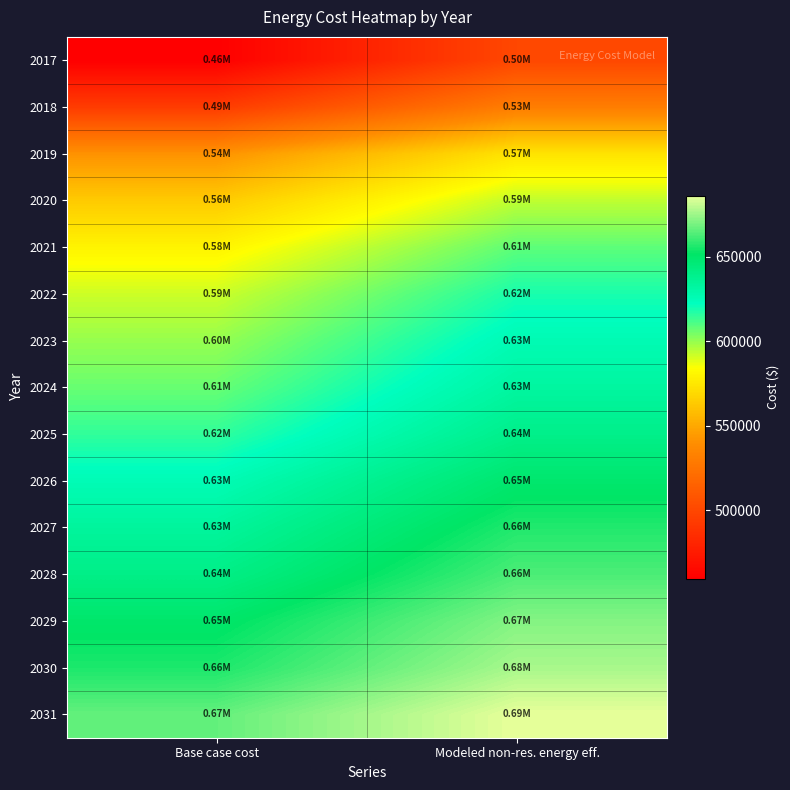

Count the number of data series in this chart.

15